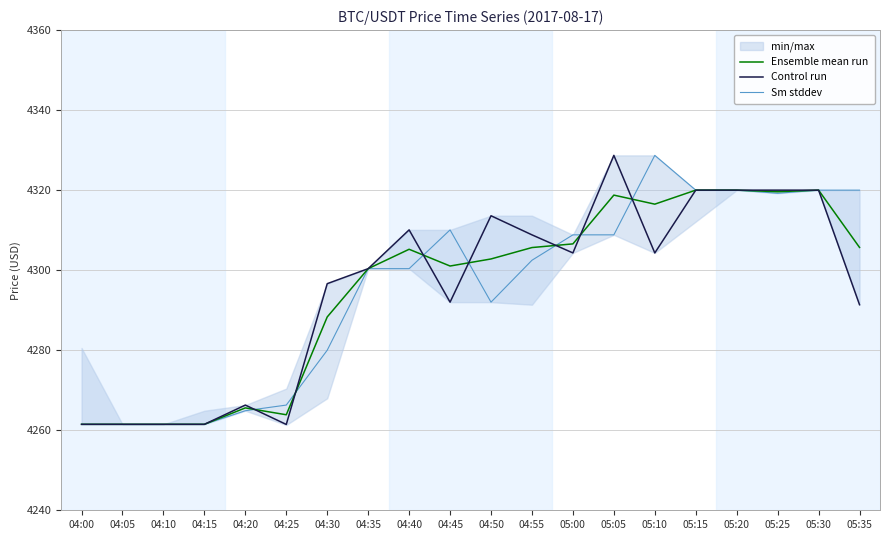

Which series has the largest total across all categories?

Sm stddev